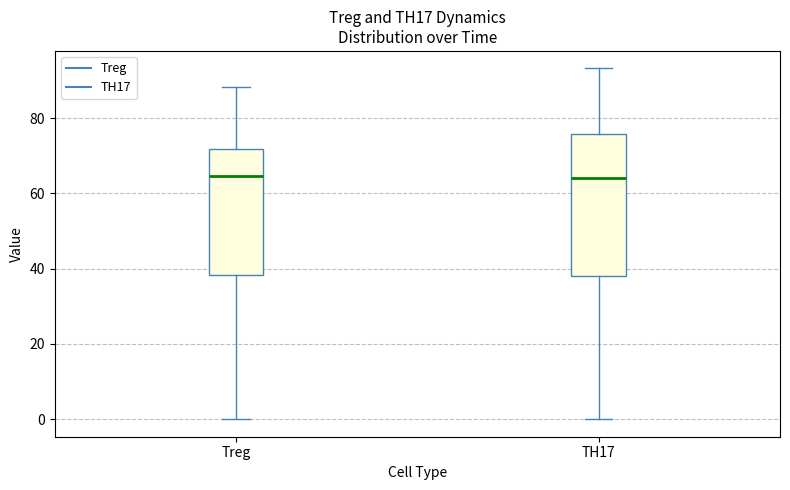

Comparing the boxes themselves (not the whiskers), which one is the tallest?

TH17